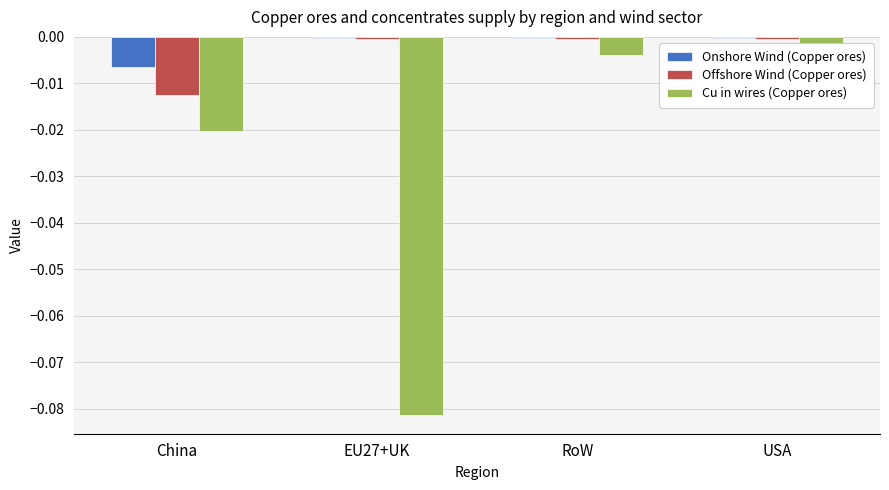

How many bars are there in total?

12